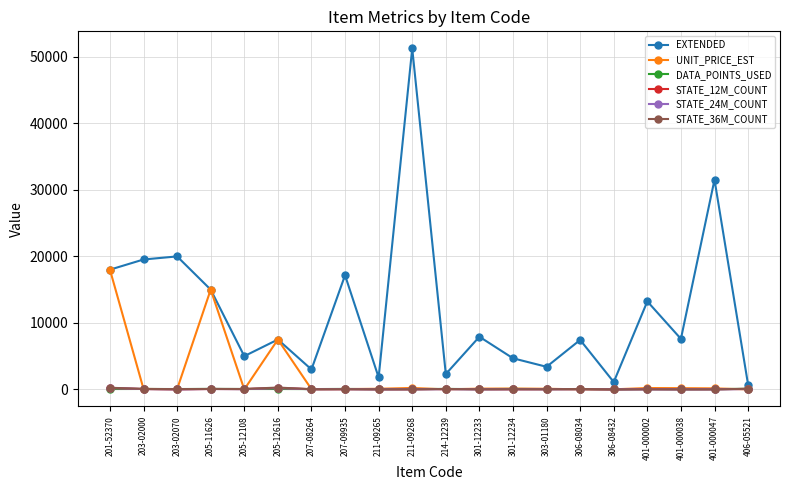

What is the sum of all STATE_12M_COUNT values?

1121.0